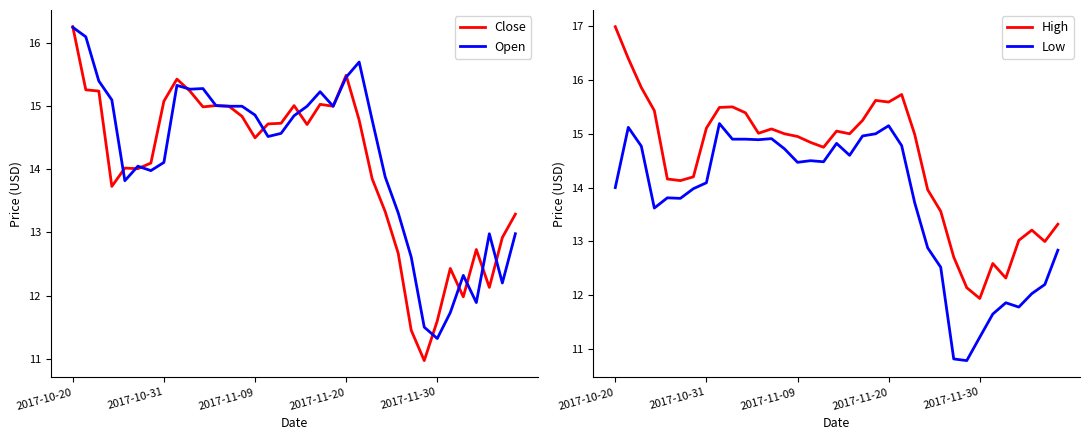

Reading left to right, what are all the values shown in this chart?

Close: 16.3	15.3	15.2	13.7	14.0	14.0	14.1	15.1	15.4	15.2	15.0	15.0	15.0	14.8	14.5	14.7	14.7	15.0	14.7	15.0	15.0	15.5	14.8	13.8	13.3	12.7	11.4	11.0	11.6	12.4	12.0	12.7	12.1	12.9	13.3
Open: 16.2	16.1	15.4	15.1	13.8	14.1	14.0	14.1	15.3	15.3	15.3	15.0	15.0	15.0	14.9	14.5	14.6	14.8	15.0	15.2	15.0	15.5	15.7	14.8	13.9	13.3	12.6	11.5	11.3	11.7	12.3	11.9	13.0	12.2	13.0
High: 17.0	16.4	15.9	15.4	14.2	14.1	14.2	15.1	15.5	15.5	15.4	15.0	15.1	15.0	14.9	14.8	14.8	15.1	15.0	15.2	15.6	15.6	15.7	15.0	14.0	13.6	12.7	12.1	11.9	12.6	12.3	13.0	13.2	13.0	13.3
Low: 14.0	15.1	14.8	13.6	13.8	13.8	14.0	14.1	15.2	14.9	14.9	14.9	14.9	14.7	14.5	14.5	14.5	14.8	14.6	15.0	15.0	15.2	14.8	13.7	12.9	12.5	10.8	10.8	11.2	11.7	11.9	11.8	12.0	12.2	12.8